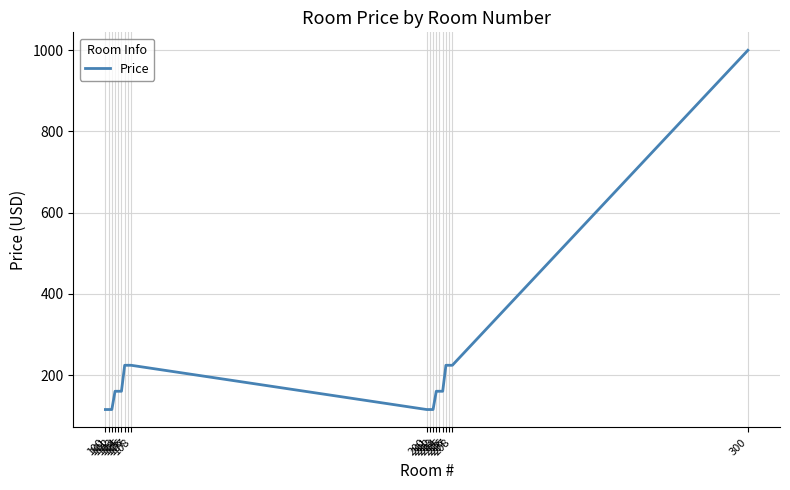

What is the difference between the maximum and minimum values?

885